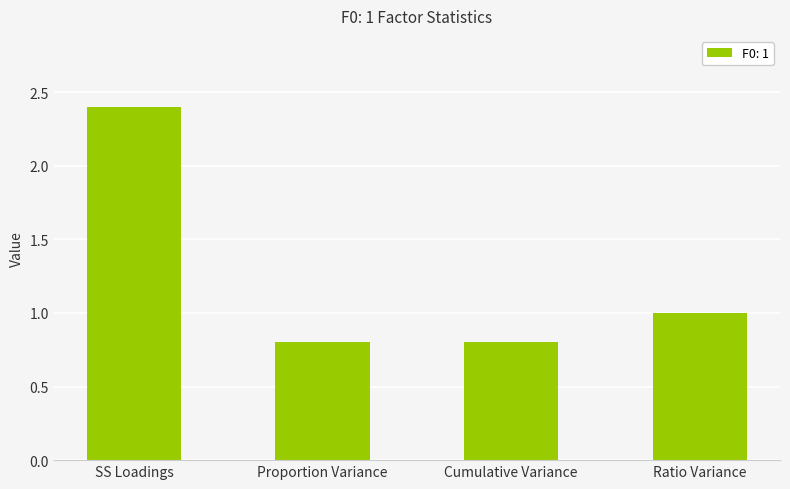

Reading left to right, list all the values displayed in this chart.

2.4	0.8	0.8	1.0